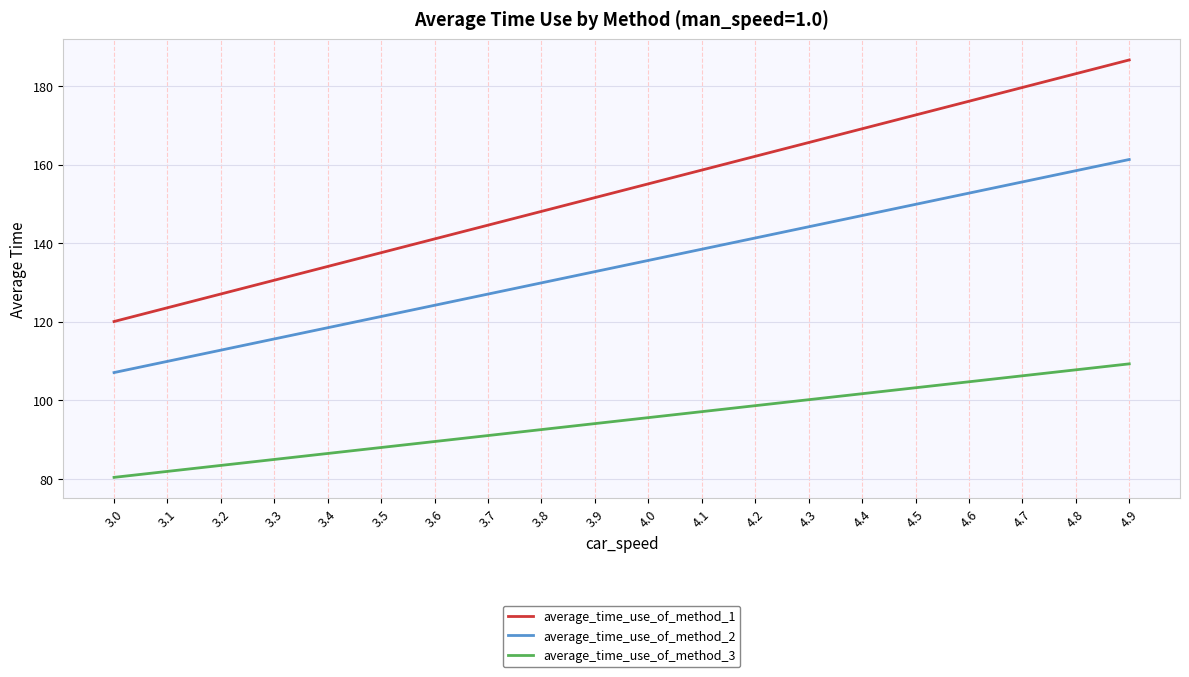

What position from the left is 3.3?

4